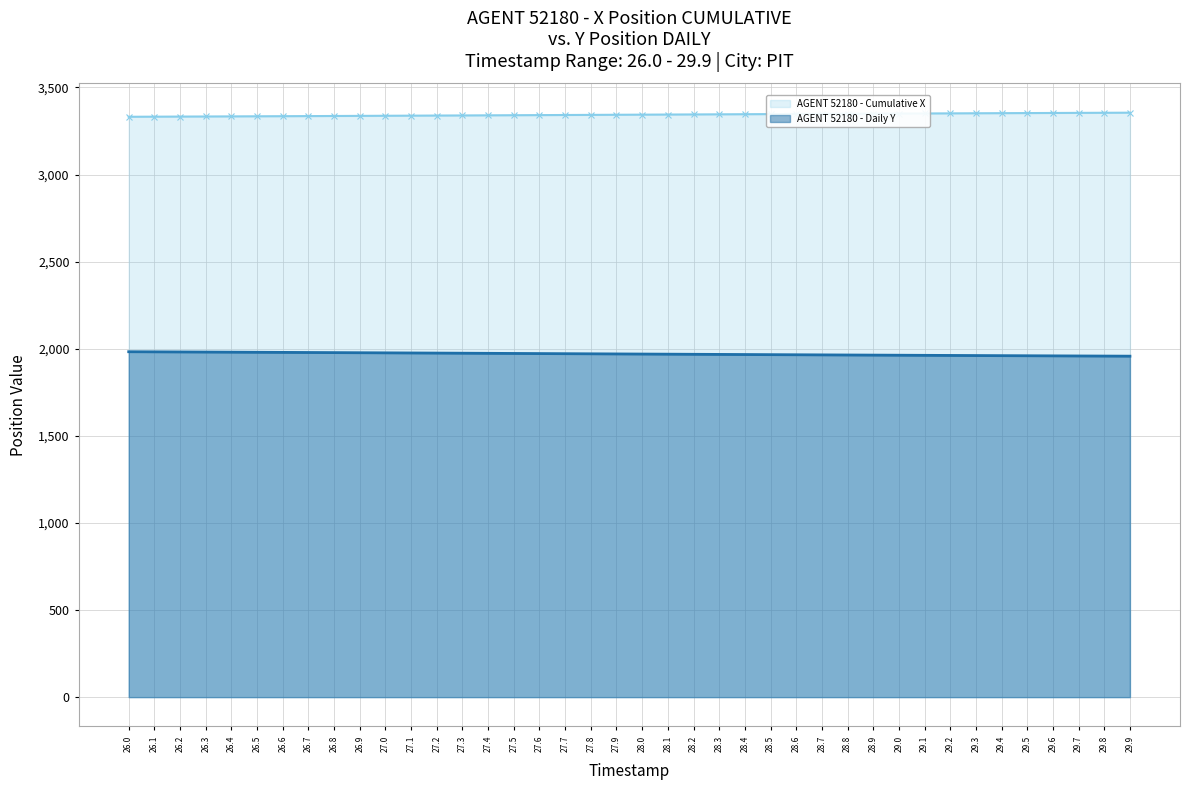

Is the value of AGENT 52180 - Cumulative X at 27.4 greater than the value of AGENT 52180 - Daily Y at 27.2?

Yes